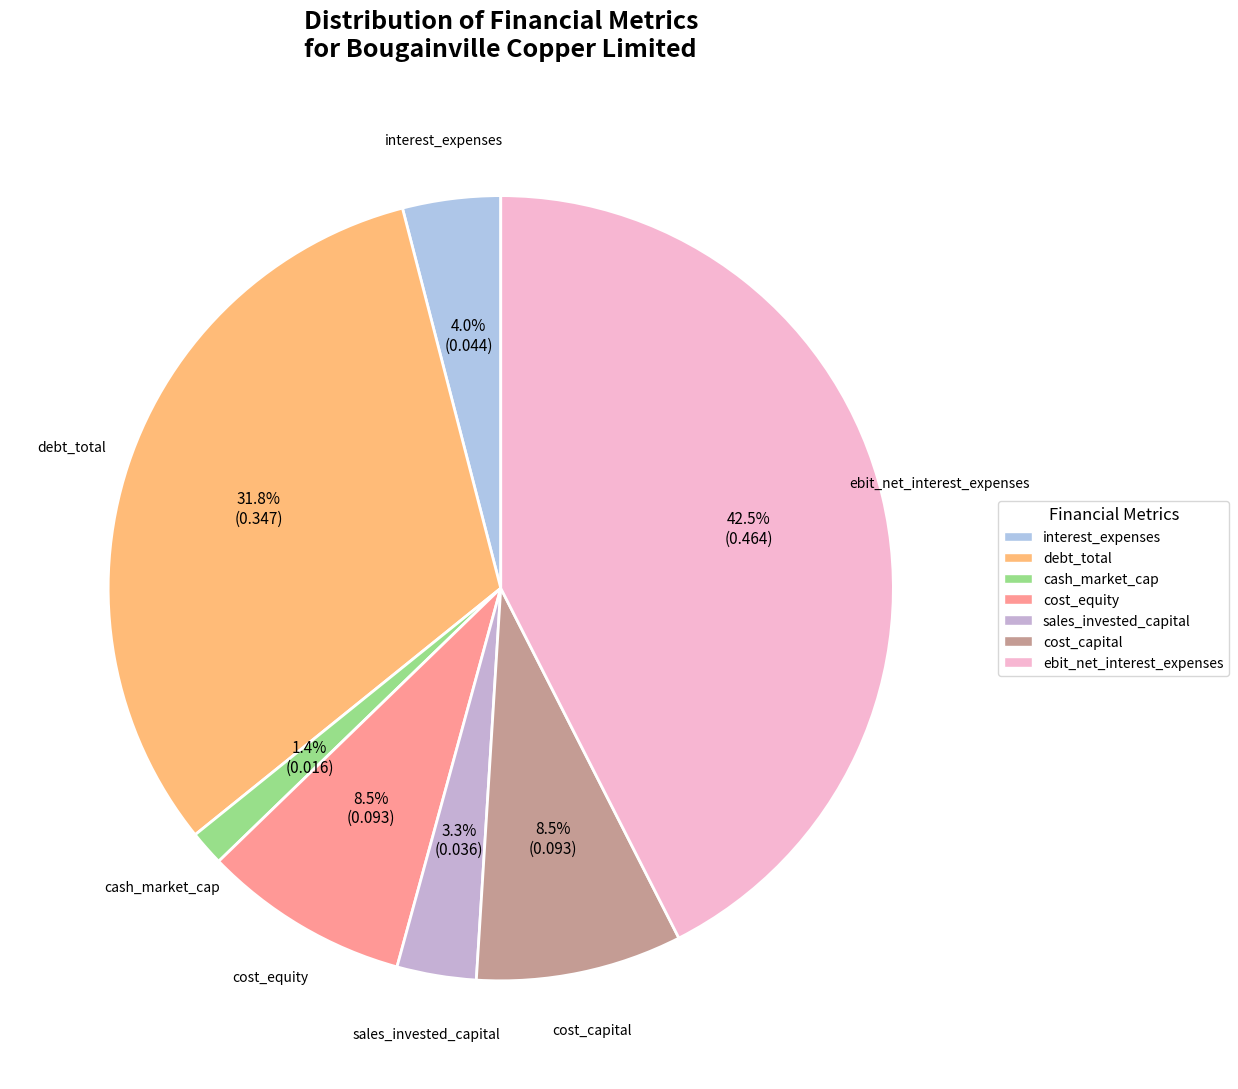

Combined, do ebit_net_interest_expenses and interest_expenses account for over 50%?

No